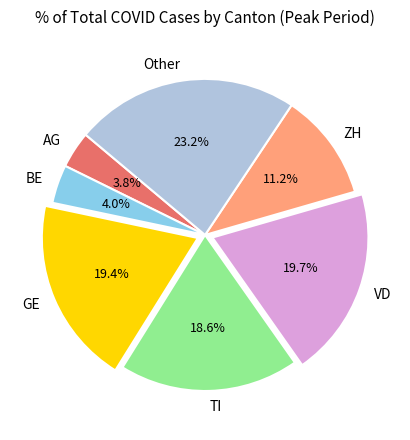

What percentage is the Other slice, to the nearest percent?

23%